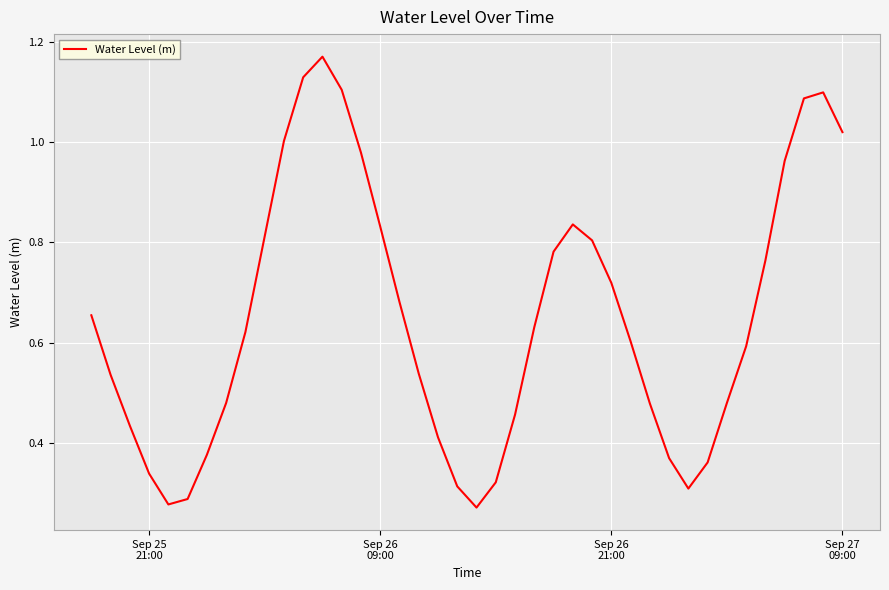

What is the difference between the maximum and minimum values?

0.9